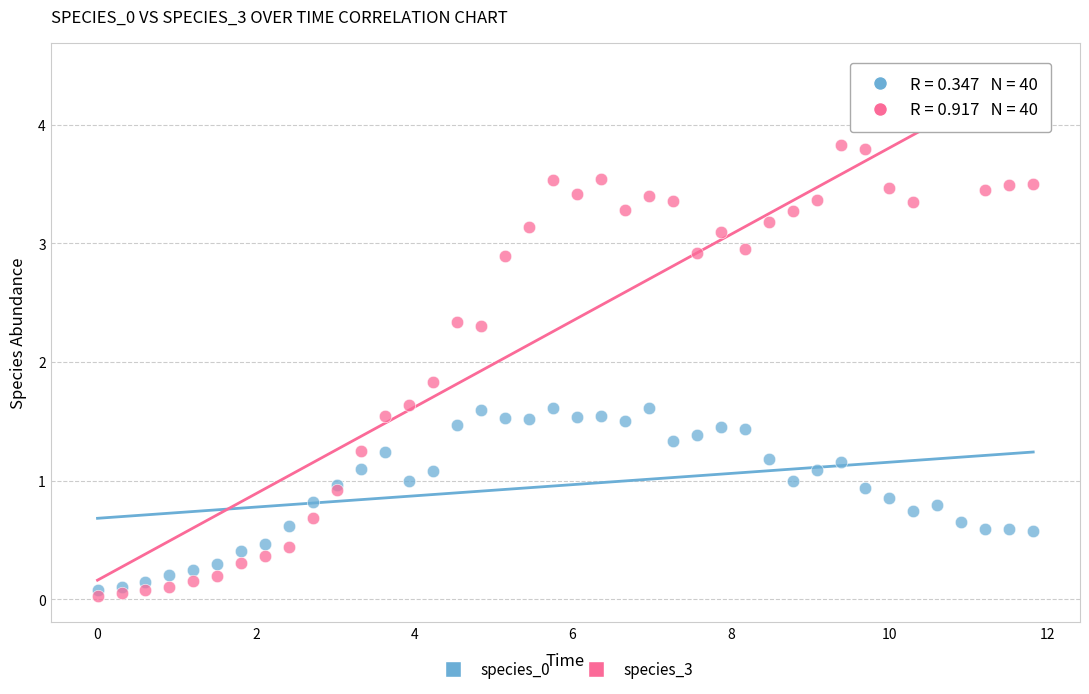

Across all series, what Y value is closest to 2?

1.8